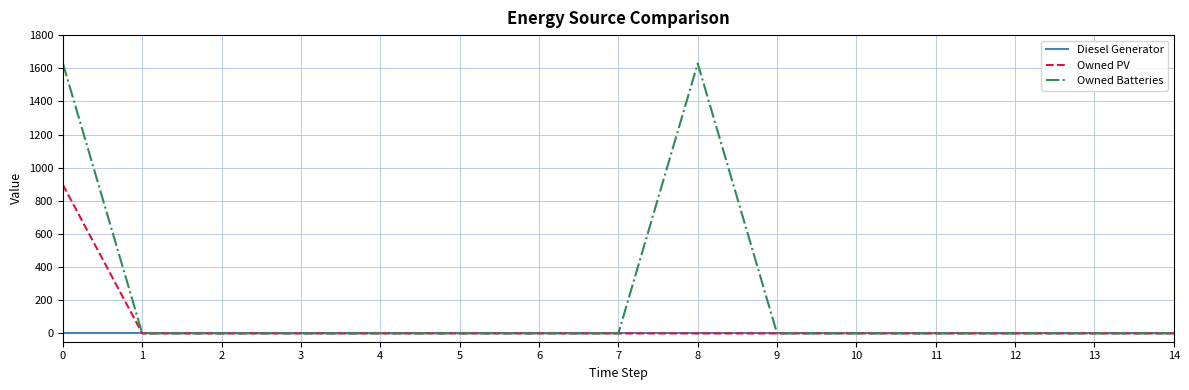

What is the maximum value shown in the chart?

1629